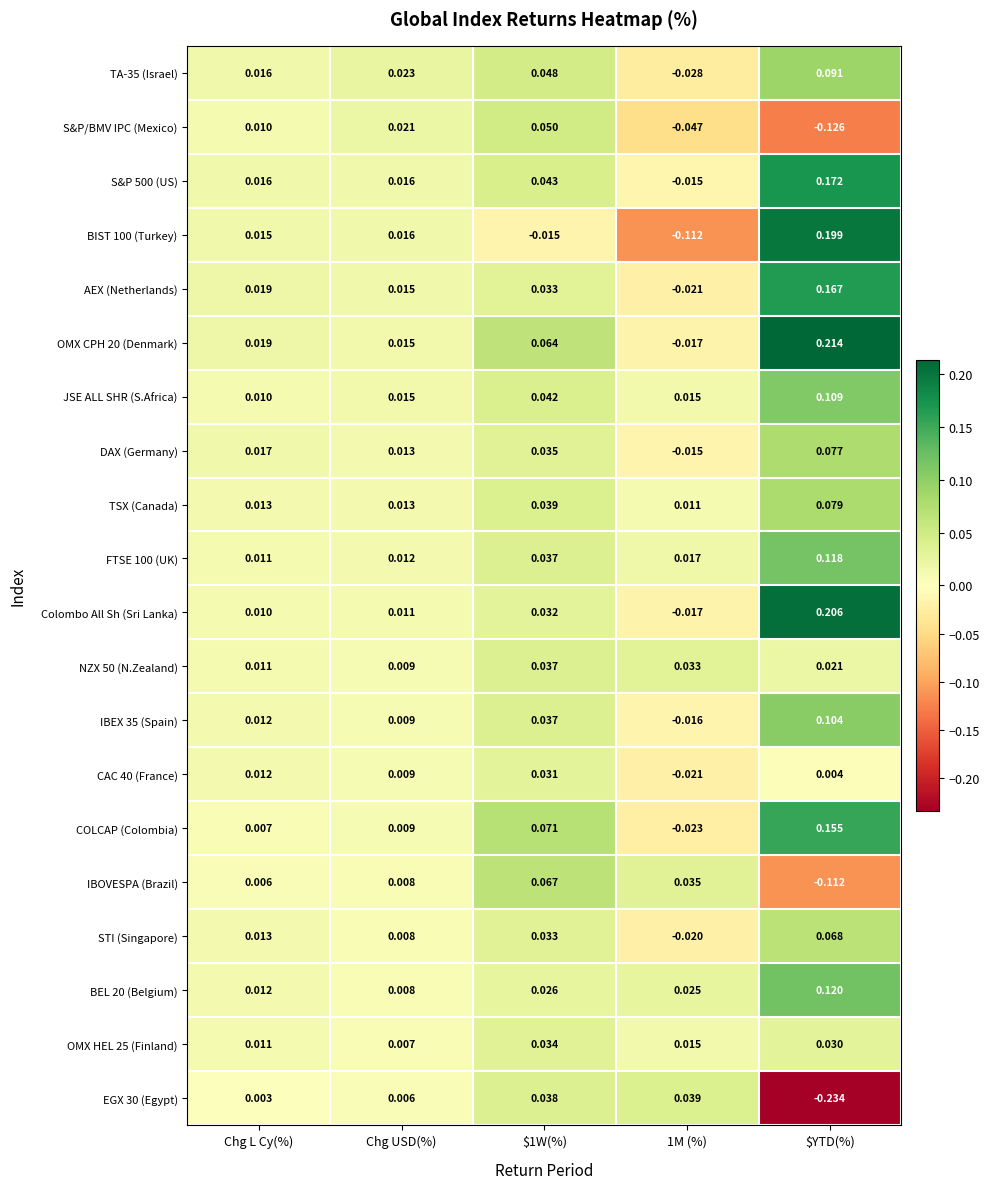

List the series in order of their peak value, lowest first.

CAC 40 (France), OMX HEL 25 (Finland), NZX 50 (N.Zealand), EGX 30 (Egypt), S&P/BMV IPC (Mexico), IBOVESPA (Brazil), STI (Singapore), DAX (Germany), TSX (Canada), TA-35 (Israel), IBEX 35 (Spain), JSE ALL SHR (S.Africa), FTSE 100 (UK), BEL 20 (Belgium), COLCAP (Colombia), AEX (Netherlands), S&P 500 (US), BIST 100 (Turkey), Colombo All Sh (Sri Lanka), OMX CPH 20 (Denmark)